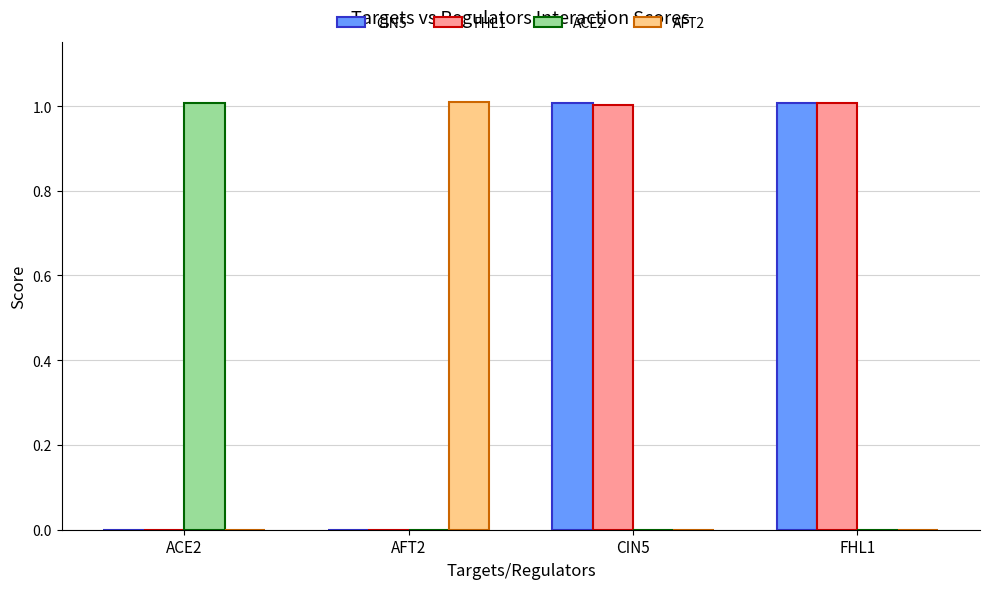

What is the maximum value for FHL1?

1.0